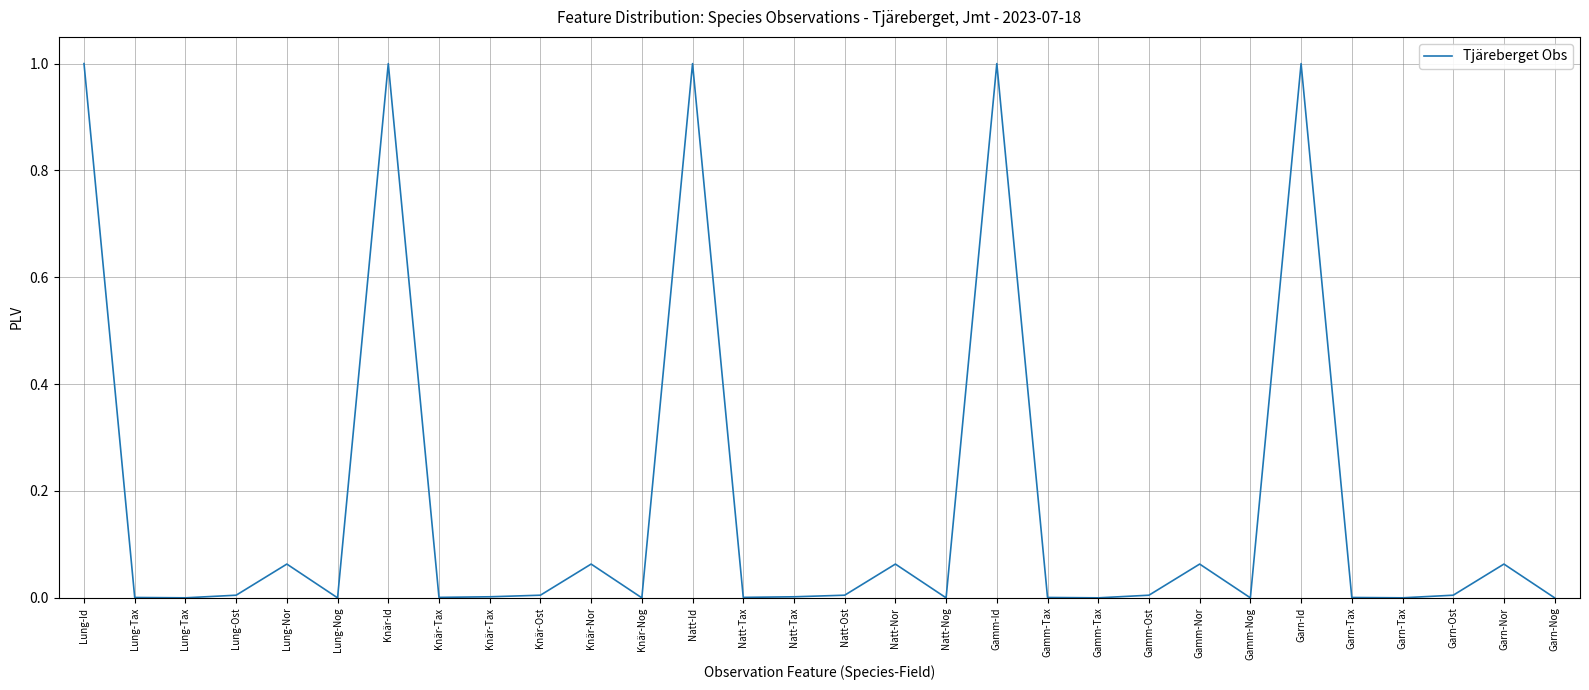

Is this an area chart (filled region under the line)?

No